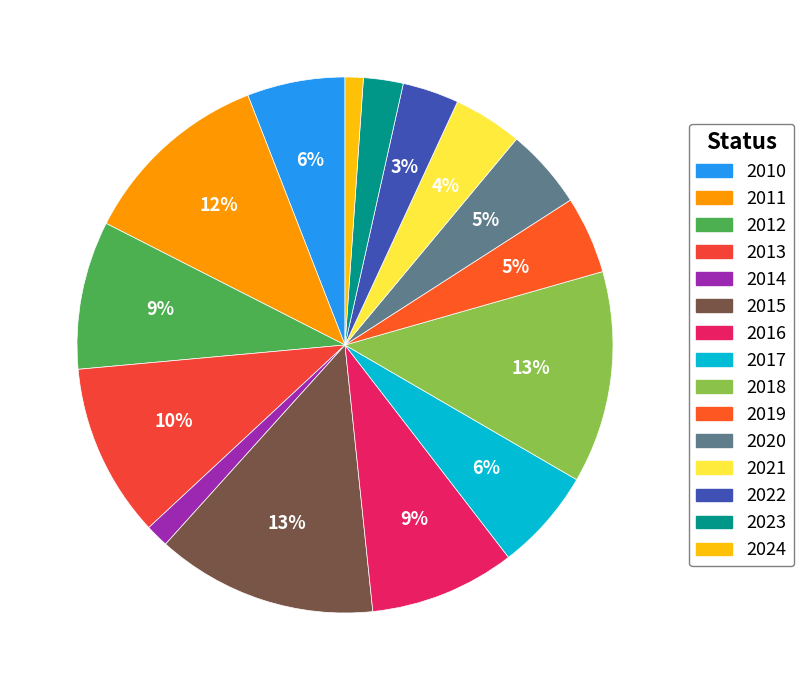

Which category has the smallest portion of the pie?

2024